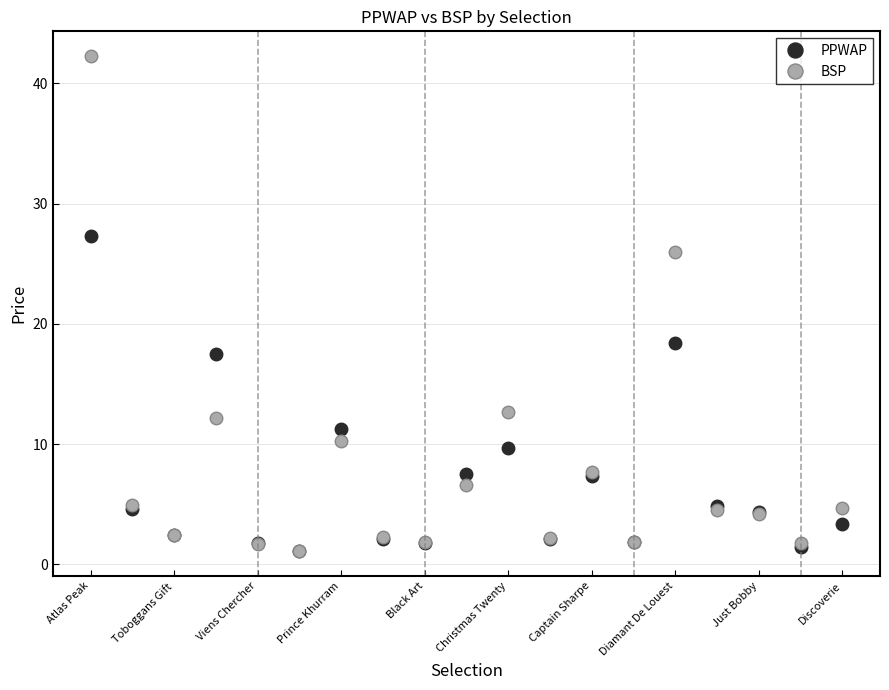

What is the value of the PPWAP point at the 4th from the left?

17.5